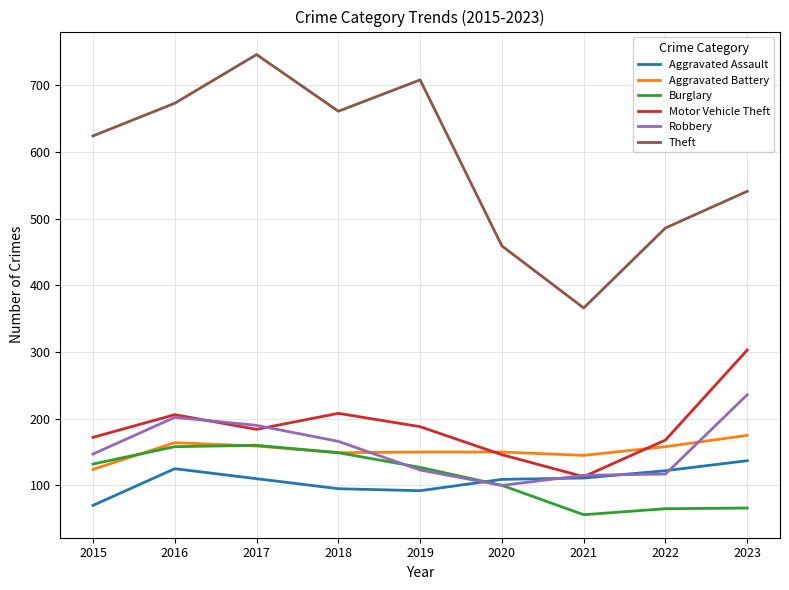

What is the difference between the second highest and second lowest values in the Robbery series?

87